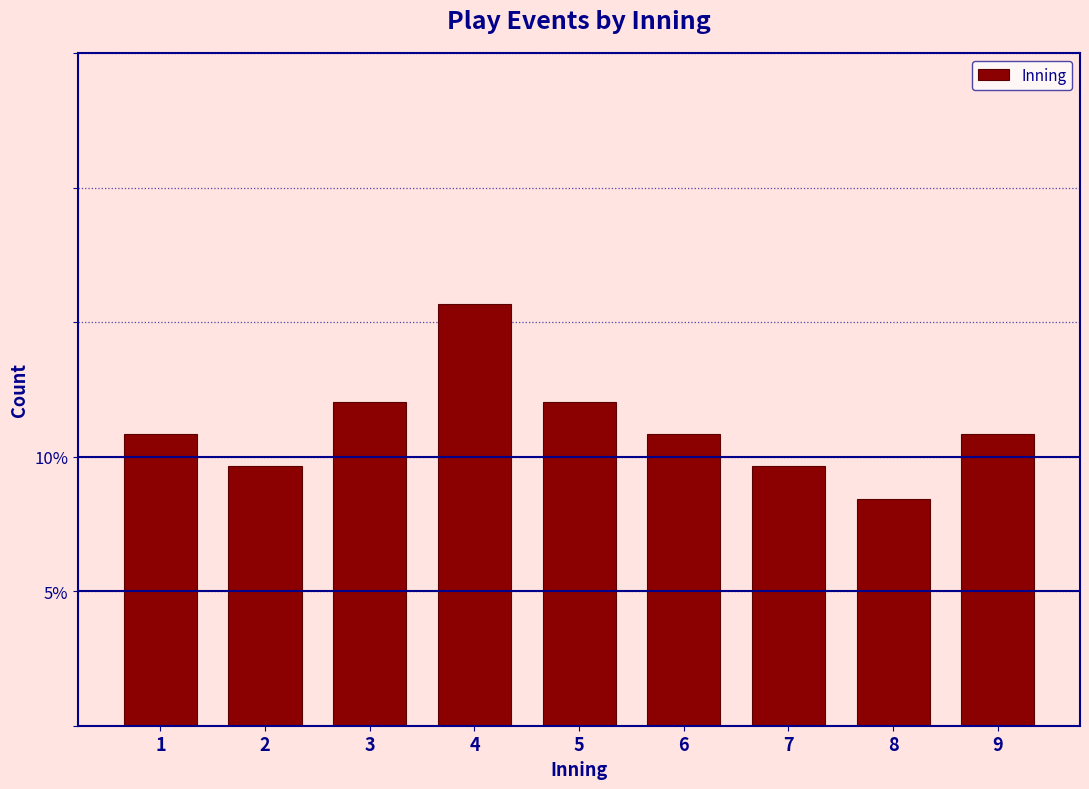

Reading left to right, extract all data points from this chart.

1=10.8	2=9.6	3=12.0	4=15.7	5=12.0	6=10.8	7=9.6	8=8.4	9=10.8